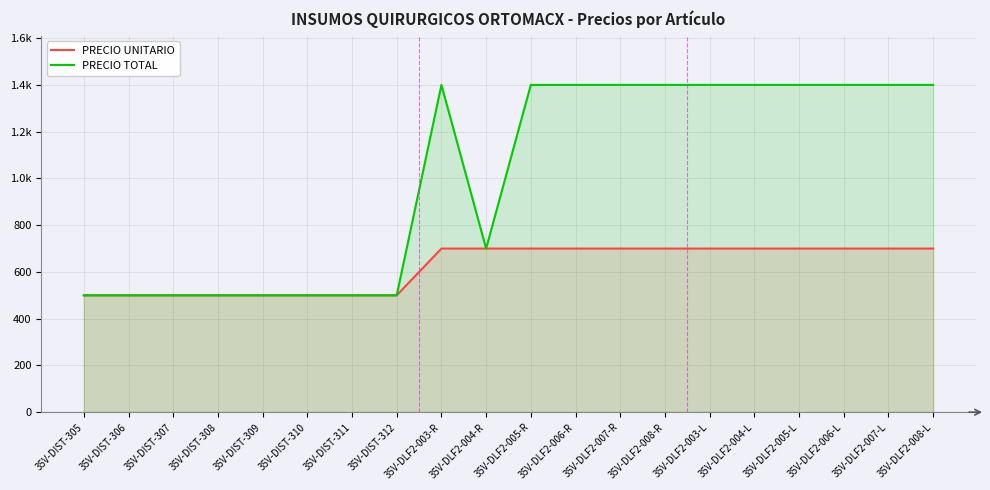

Does the chart display data point markers on the line(s)?

No